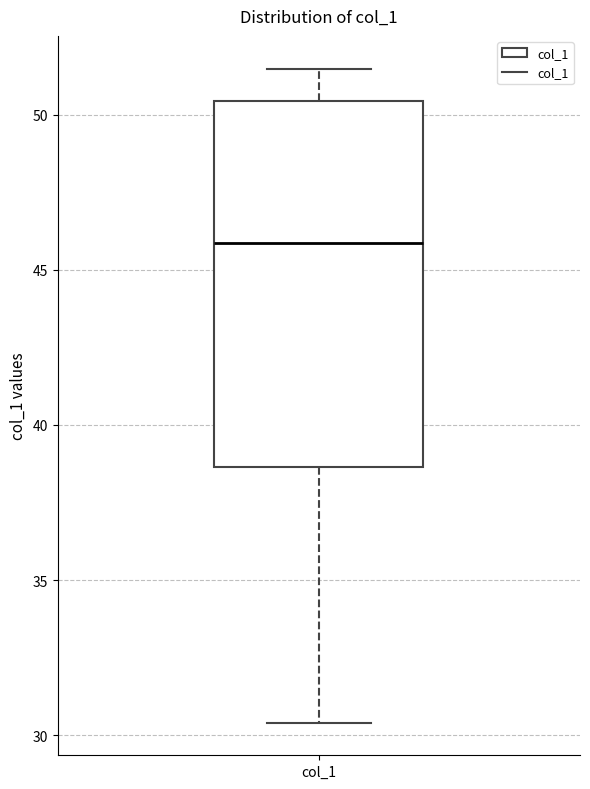

Read this box plot against the y-axis: the position of the median line, the range covered by the box, and the ends of both whiskers. The values are not printed on the chart, so give them approximately, as read against the axis.

median 46.0, box 38.5 to 50.5, whiskers 30.5 to 51.5